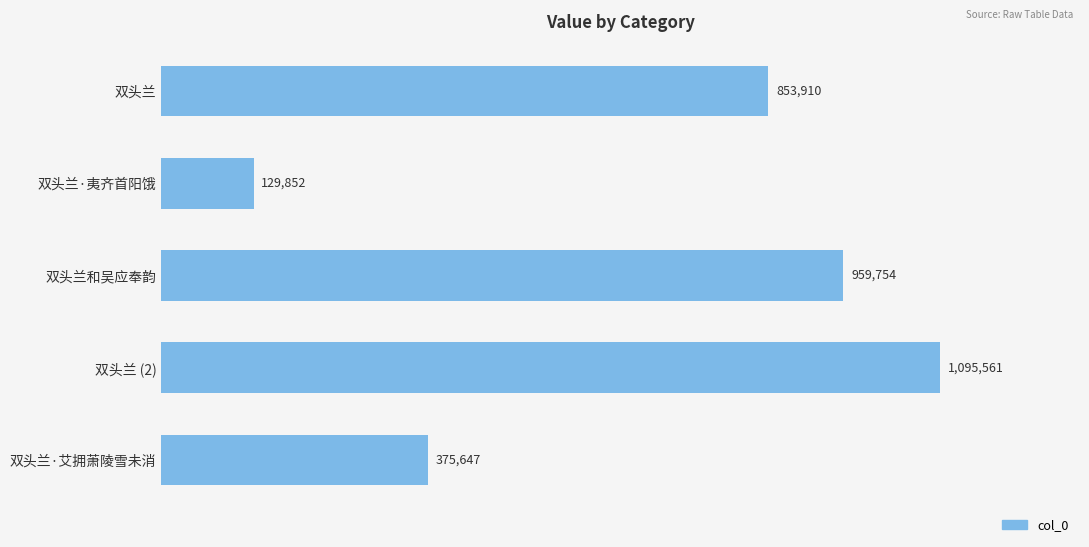

Rank the categories by value from lowest to highest.

双头兰·夷齐首阳饿, 双头兰·艾拥萧陵雪未消, 双头兰, 双头兰和吴应奉韵, 双头兰 (2)